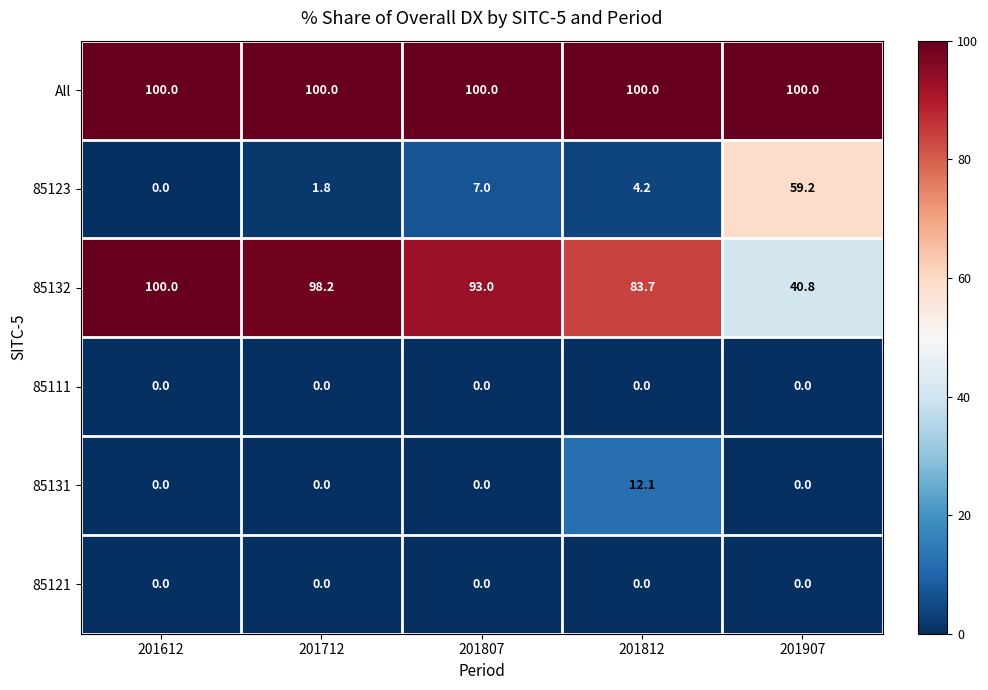

Where is 85132 nearest to the value 70?

201812